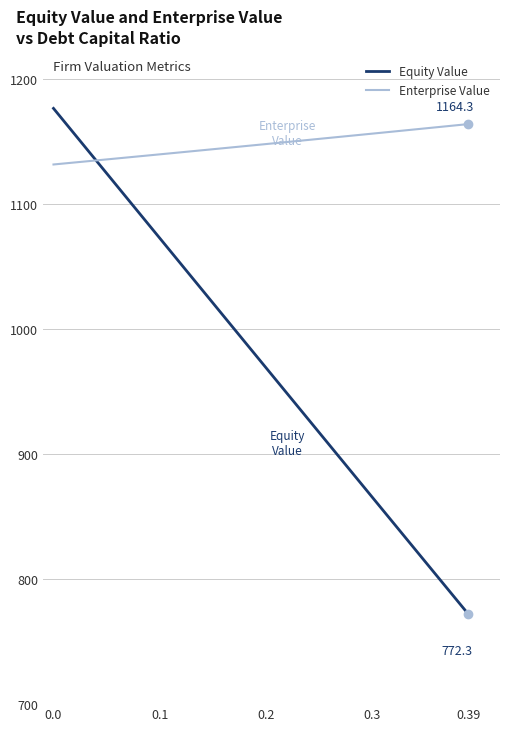

Which series has the widest spread of values?

Equity Value